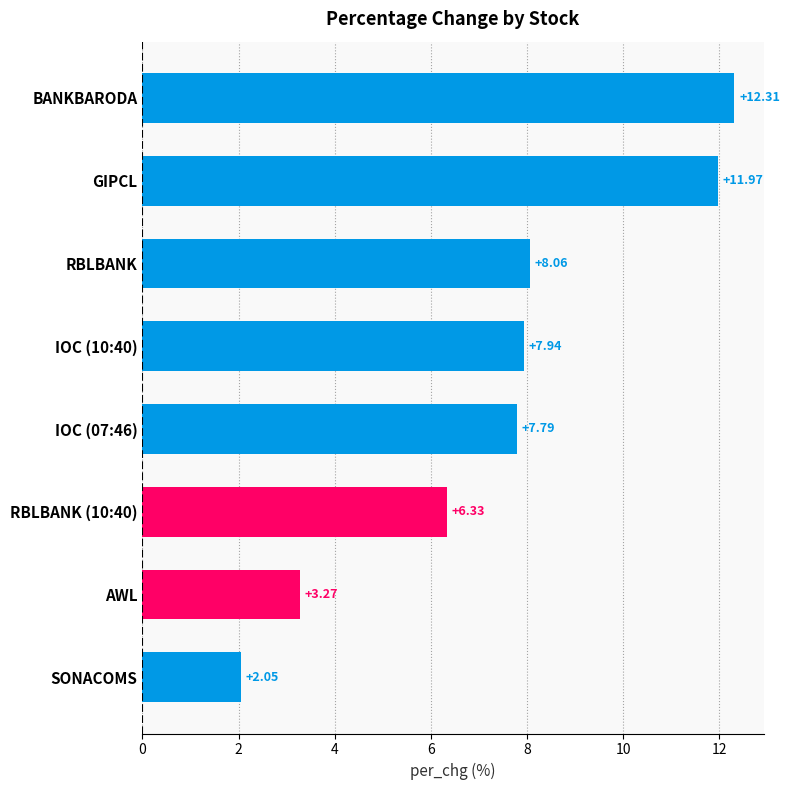

How many bars are there in total?

8